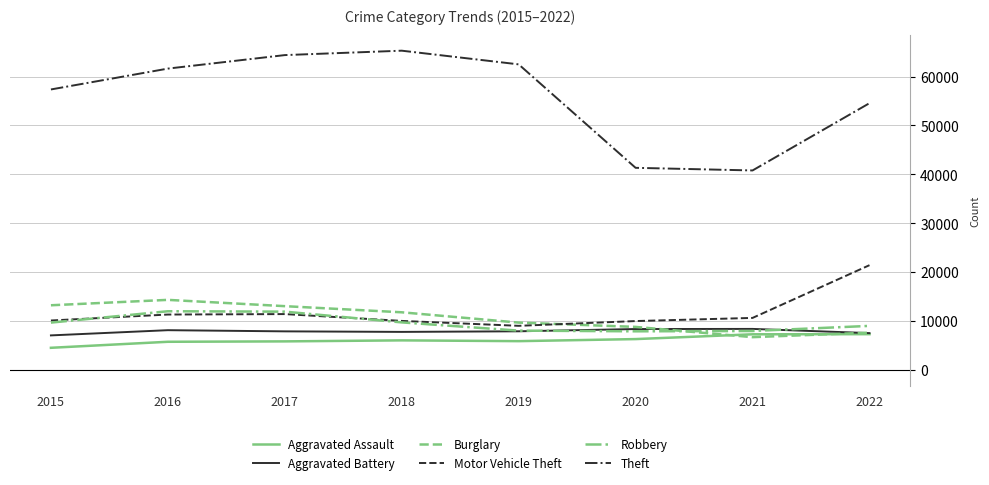

Read the Robbery value at 2019, to the nearest 100.

8000